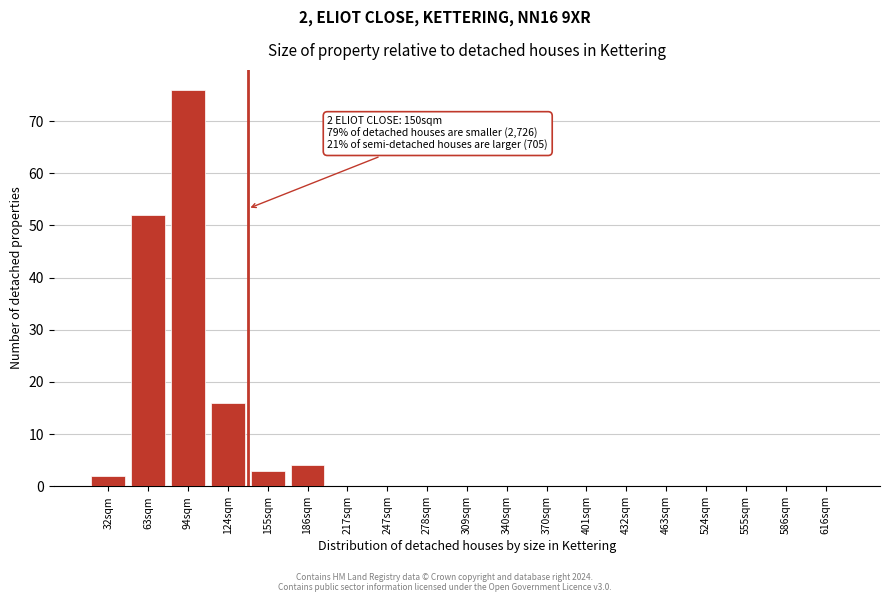

Reading left to right, list all the values displayed in this chart.

32sqm=2	63sqm=52	94sqm=76	124sqm=16	155sqm=3	186sqm=4	217sqm=0	247sqm=0	278sqm=0	309sqm=0	340sqm=0	370sqm=0	401sqm=0	432sqm=0	463sqm=0	524sqm=0	555sqm=0	586sqm=0	616sqm=0